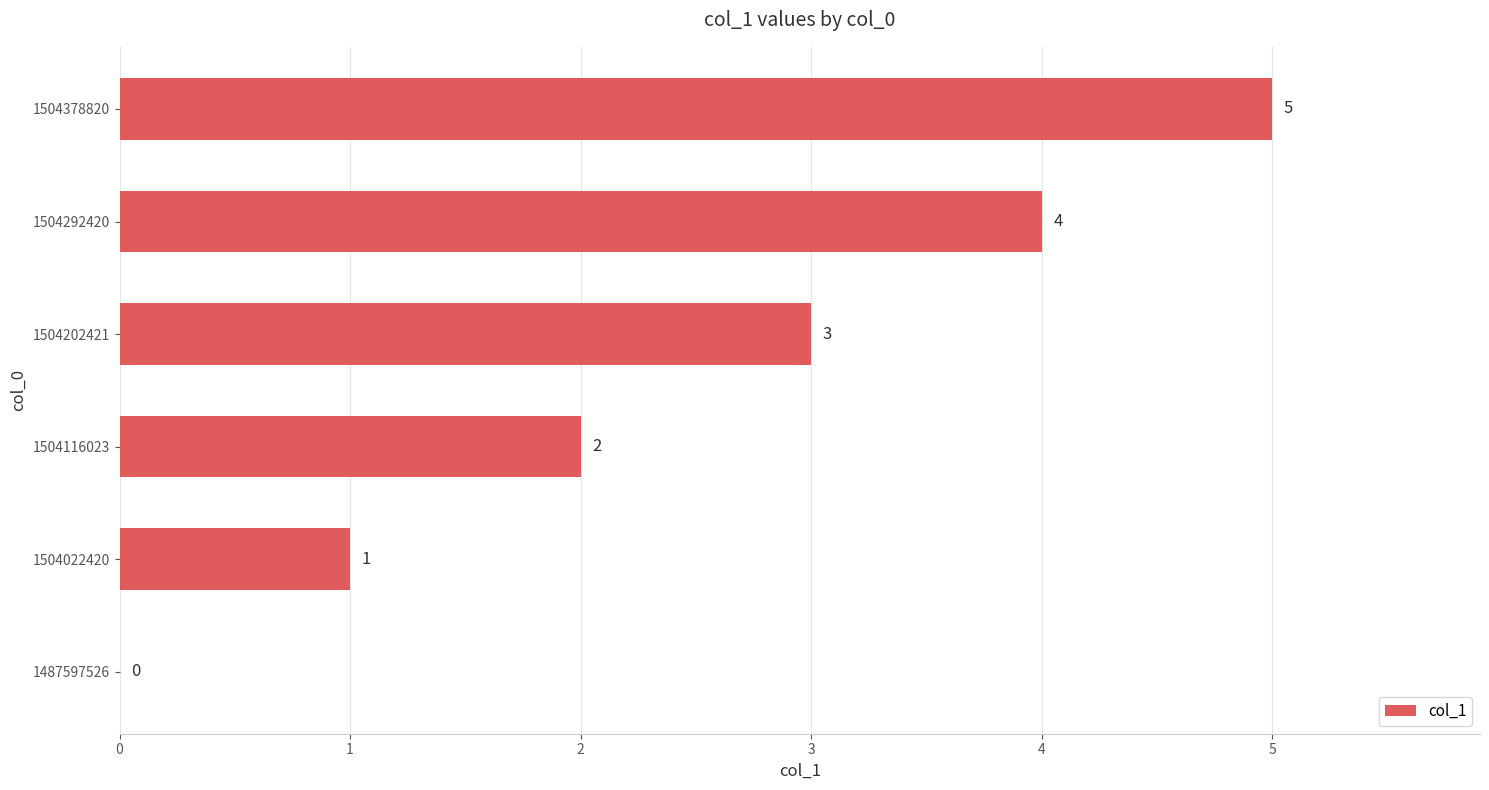

How many values are between 1 and 4?

4